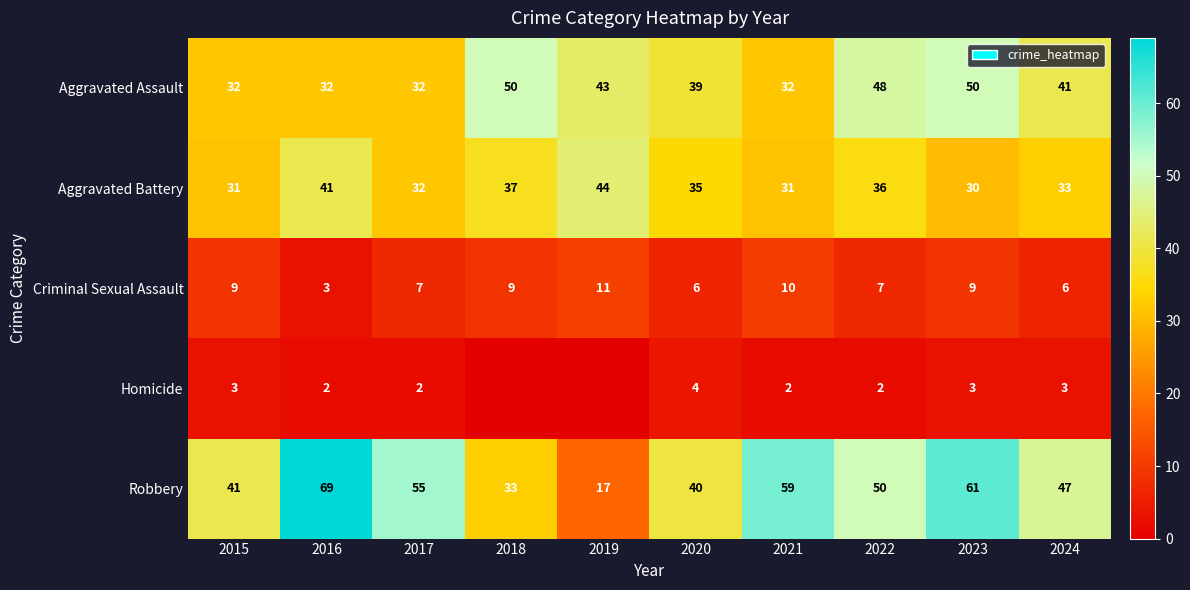

The value of Criminal Sexual Assault at 2020 is 6. True or false?

True